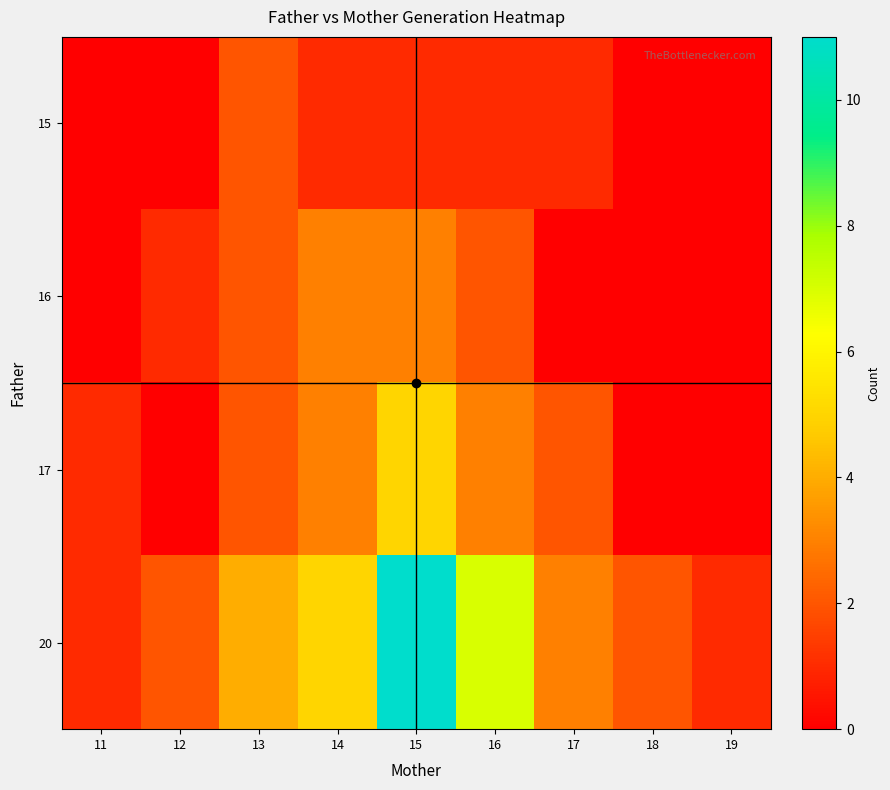

What is the total value across all series at 17?

6